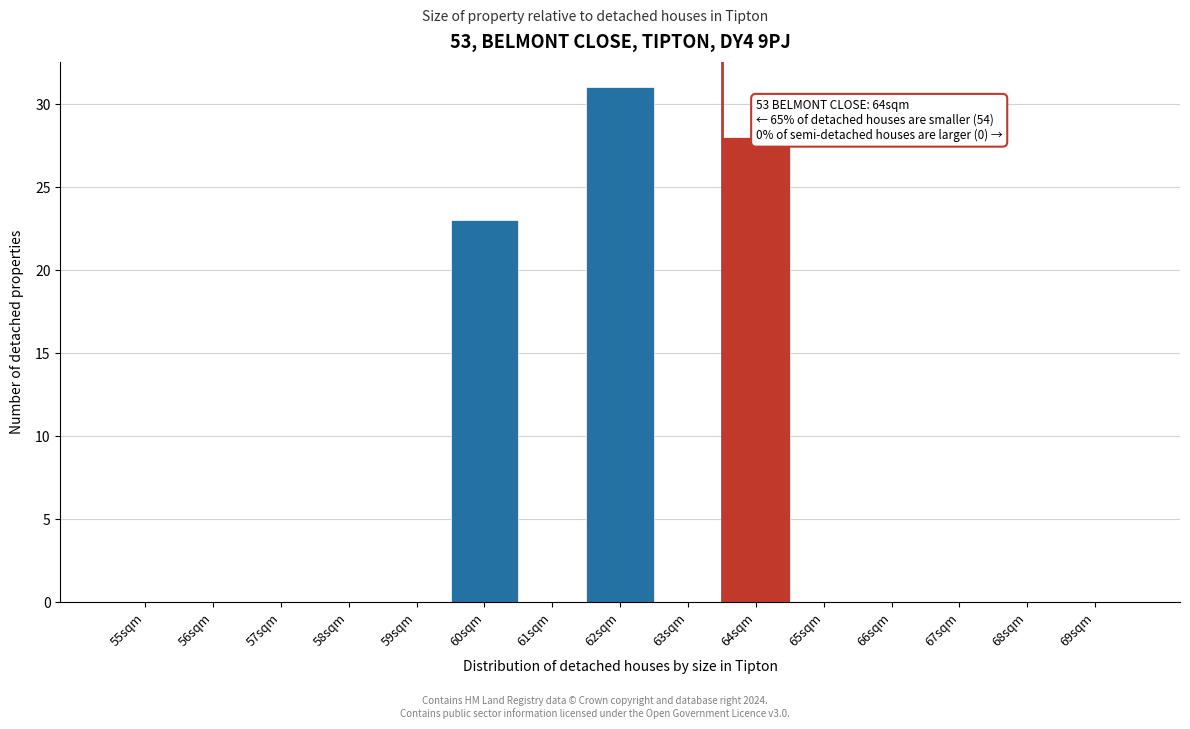

Reading right to left, what are all the values shown in this chart?

69sqm=0	68sqm=0	67sqm=0	66sqm=0	65sqm=0	64sqm=28	63sqm=0	62sqm=31	61sqm=0	60sqm=23	59sqm=0	58sqm=0	57sqm=0	56sqm=0	55sqm=0